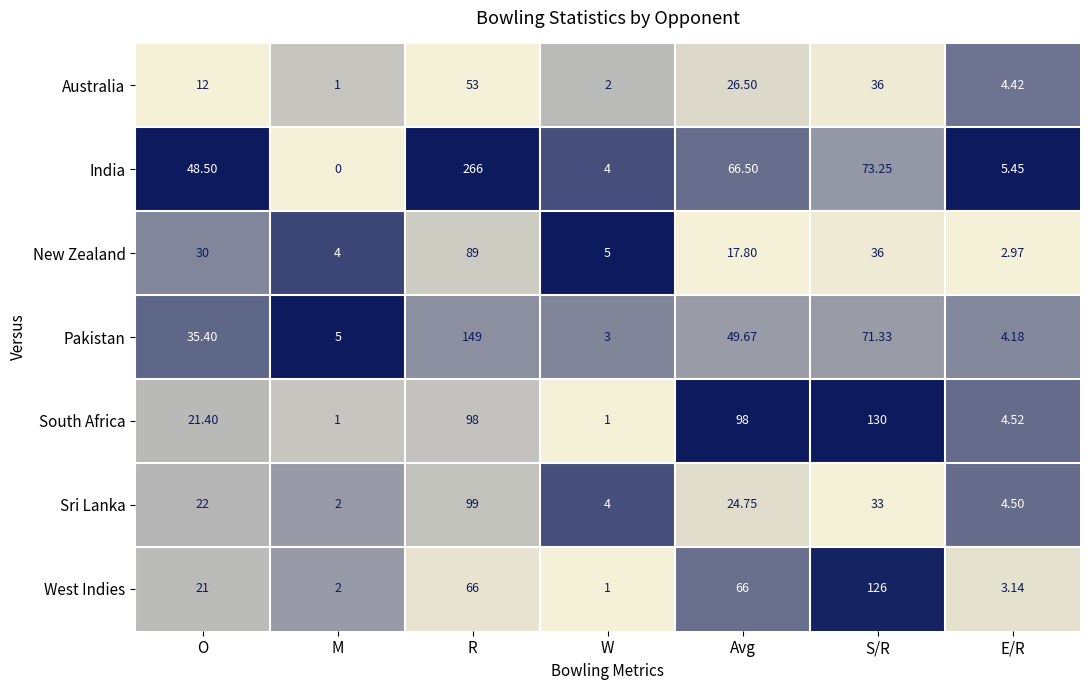

Which series changed the most between Avg and S/R?

West Indies